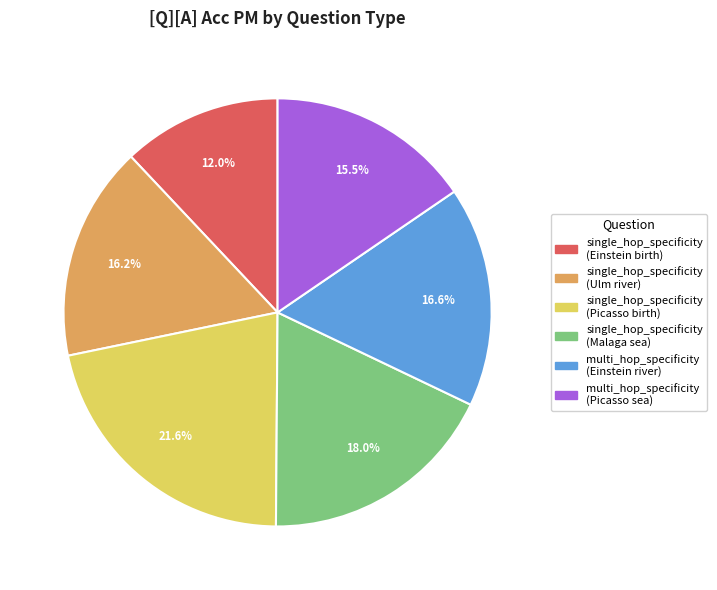

Does any single category account for the majority?

No